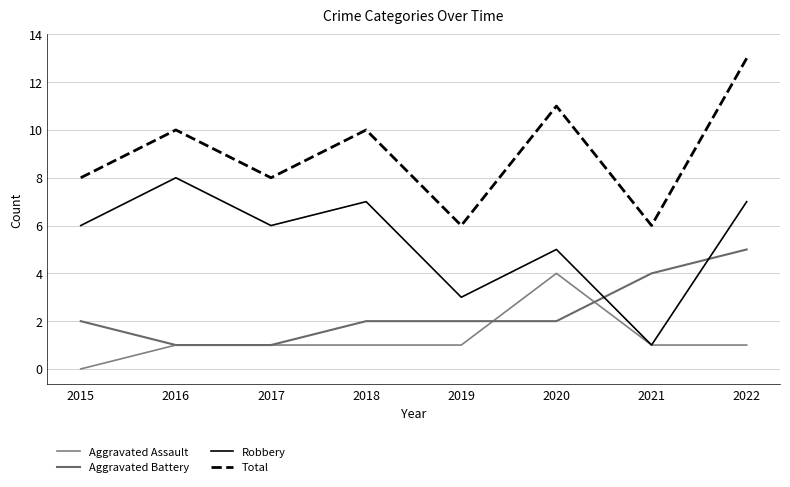

At how many categories does at least one series exceed 5?

8